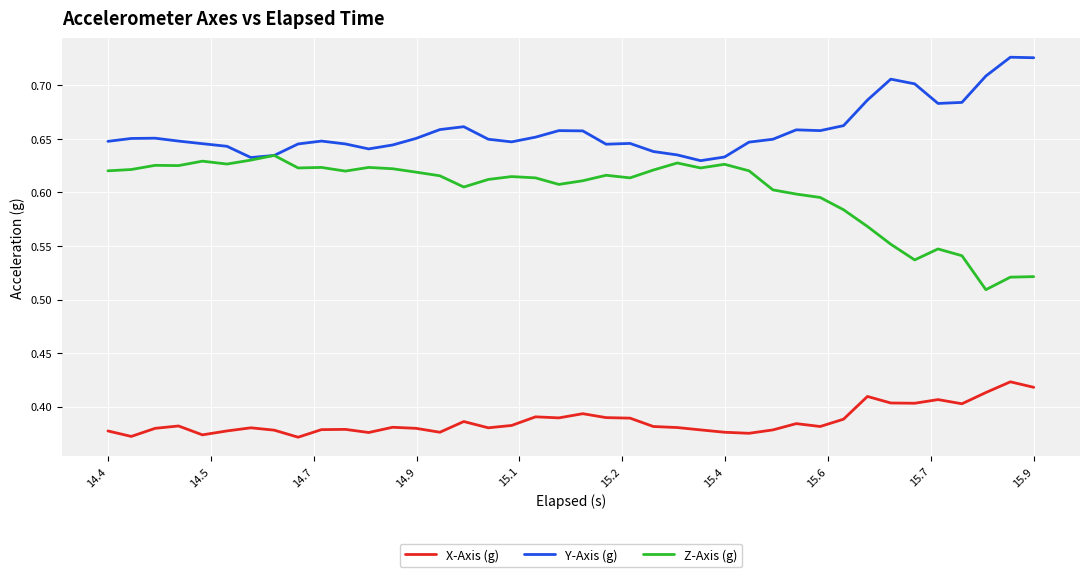

List the series in order of their peak value, lowest first.

X-Axis (g), Z-Axis (g), Y-Axis (g)